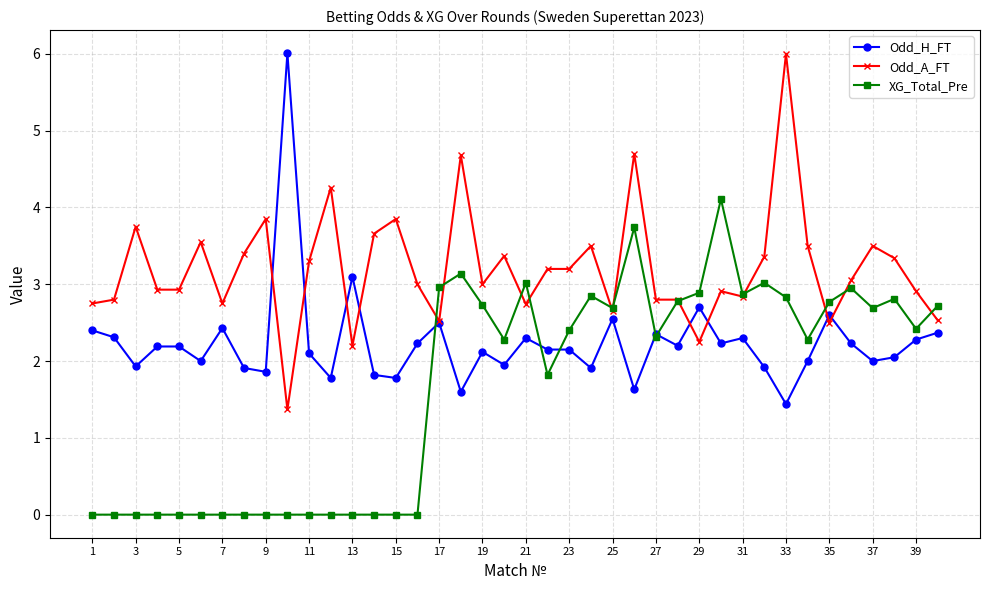

Which series has the largest total across all categories?

Odd_A_FT